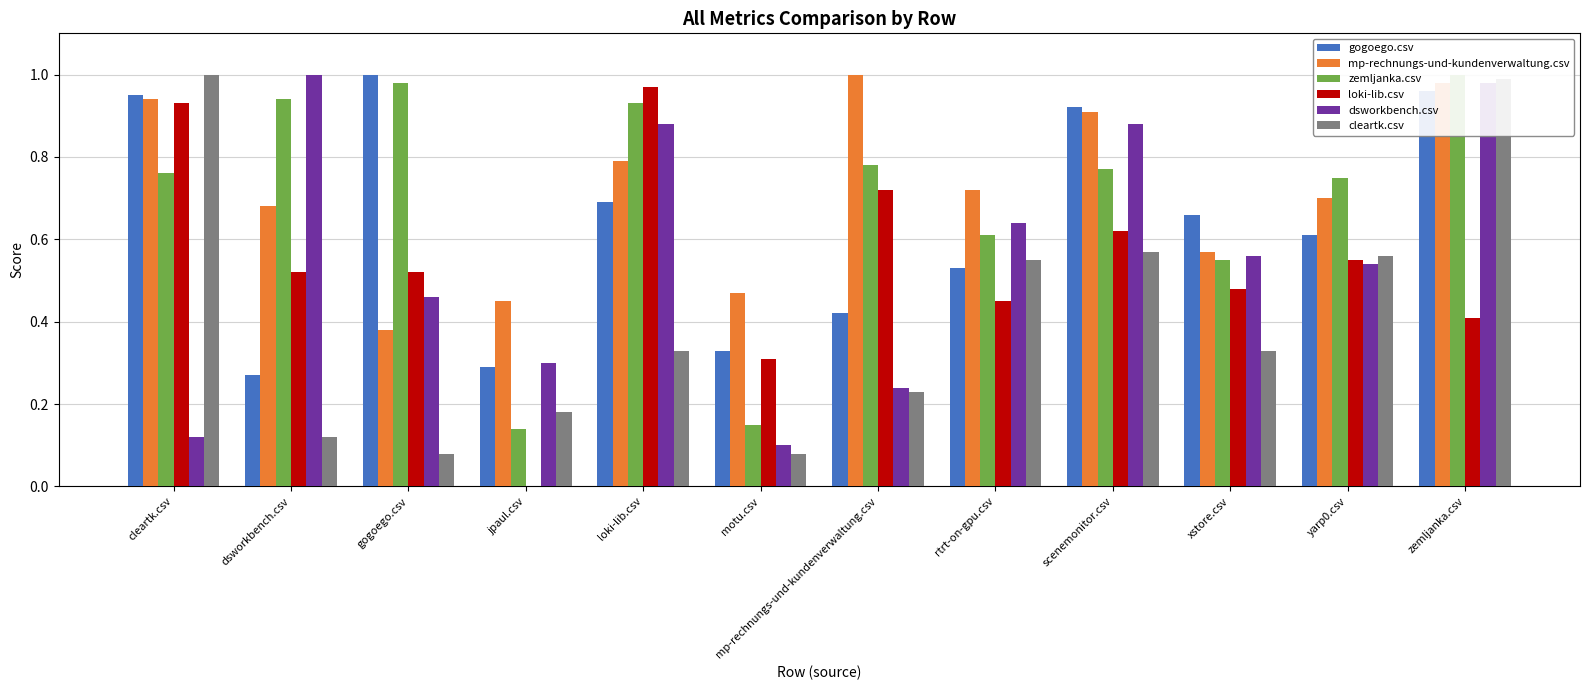

What are all the series names shown in the legend?

gogoego.csv, mp-rechnungs-und-kundenverwaltung.csv, zemljanka.csv, loki-lib.csv, dsworkbench.csv, cleartk.csv